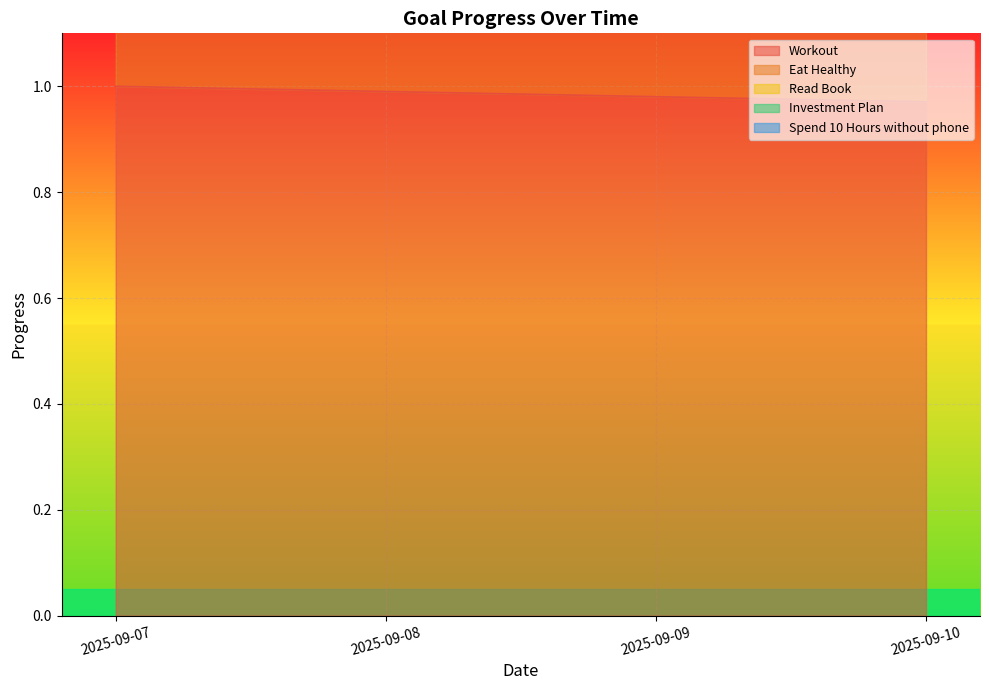

Reading left to right, extract all data points from this chart.

Workout: 1.0	1.0	1.0	1.0
Eat Healthy: 2.0	2.0	2.0	1.9
Read Book: 3.0	3.0	2.9	2.9
Investment Plan: 4.0	4.0	3.9	3.9
Spend 10 Hours without phone: 5.0	5.0	4.9	4.9